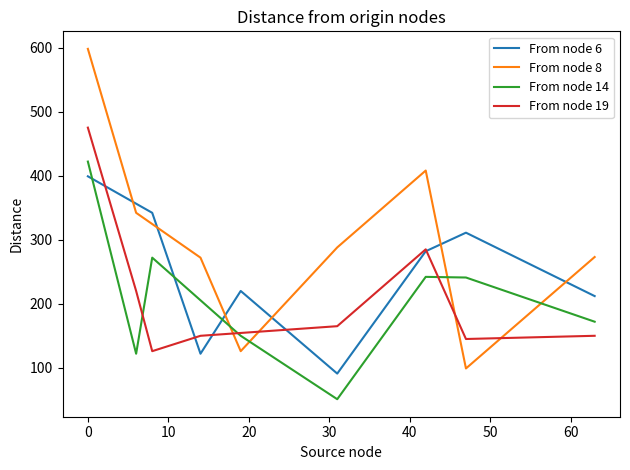

What is the maximum value for From node 6?

399